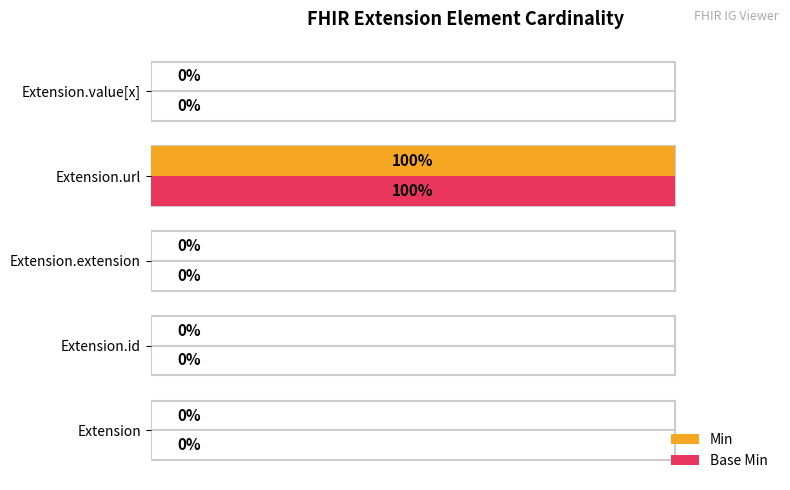

What is the difference between the maximum and second lowest values in the Min series?

1